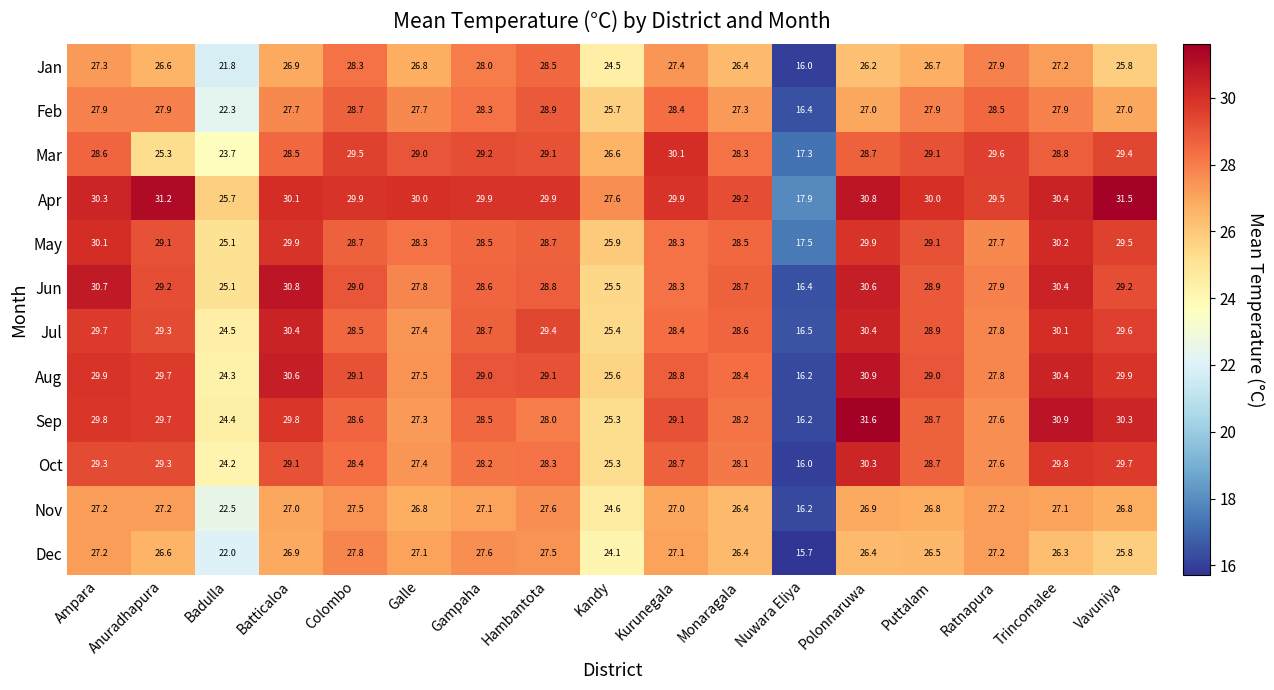

The Jul series shows 28.7 at Gampaha. True or false?

True